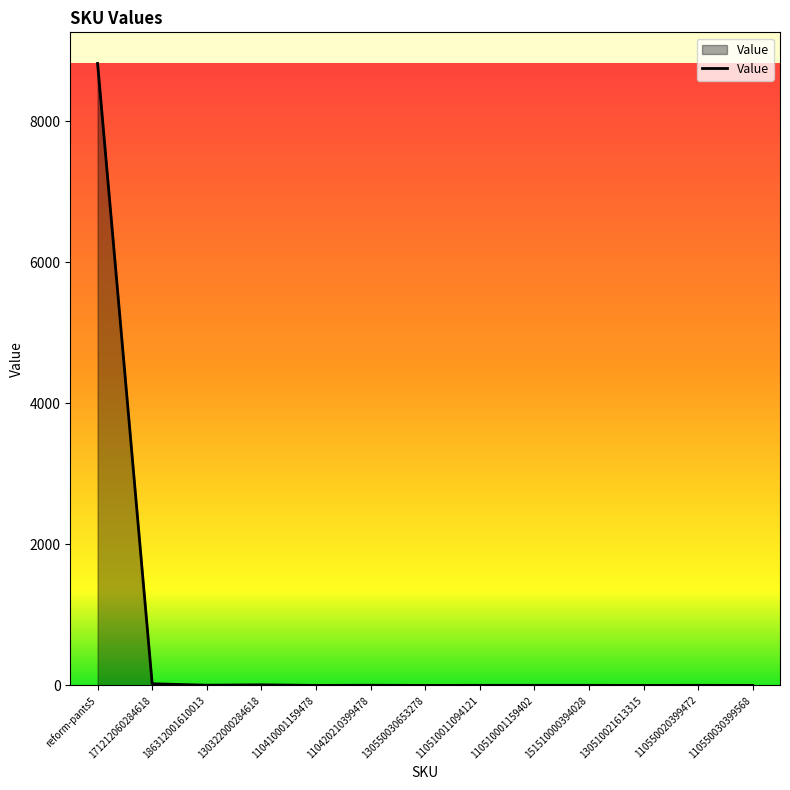

Which has a higher value, 110550030399568 or reform-pants5?

reform-pants5